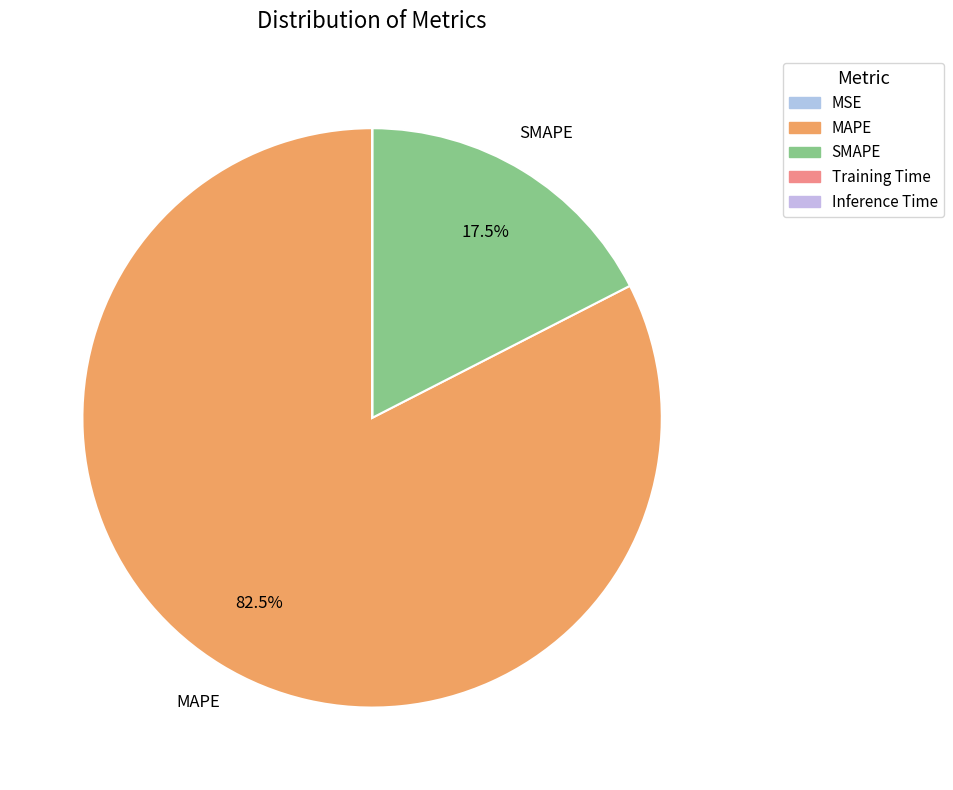

What percentage is the SMAPE slice, to the nearest percent?

17%